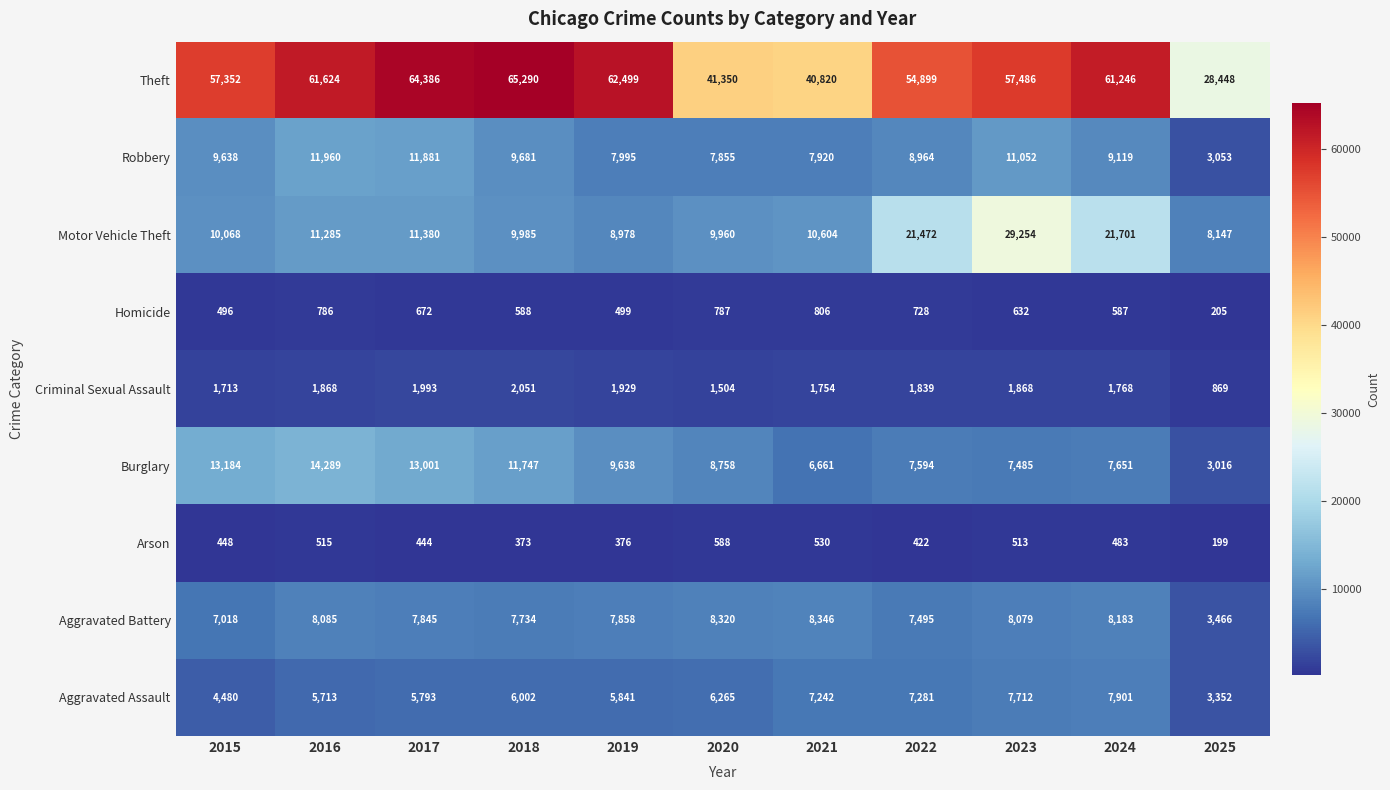

Is it true that Motor Vehicle Theft equals 9985 at 2018?

True